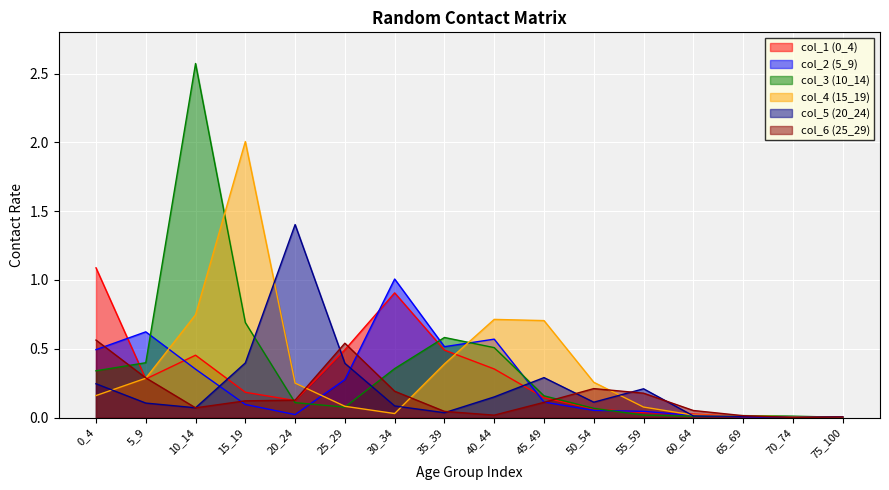

Which series has the largest total across all categories?

col_3 (10_14)